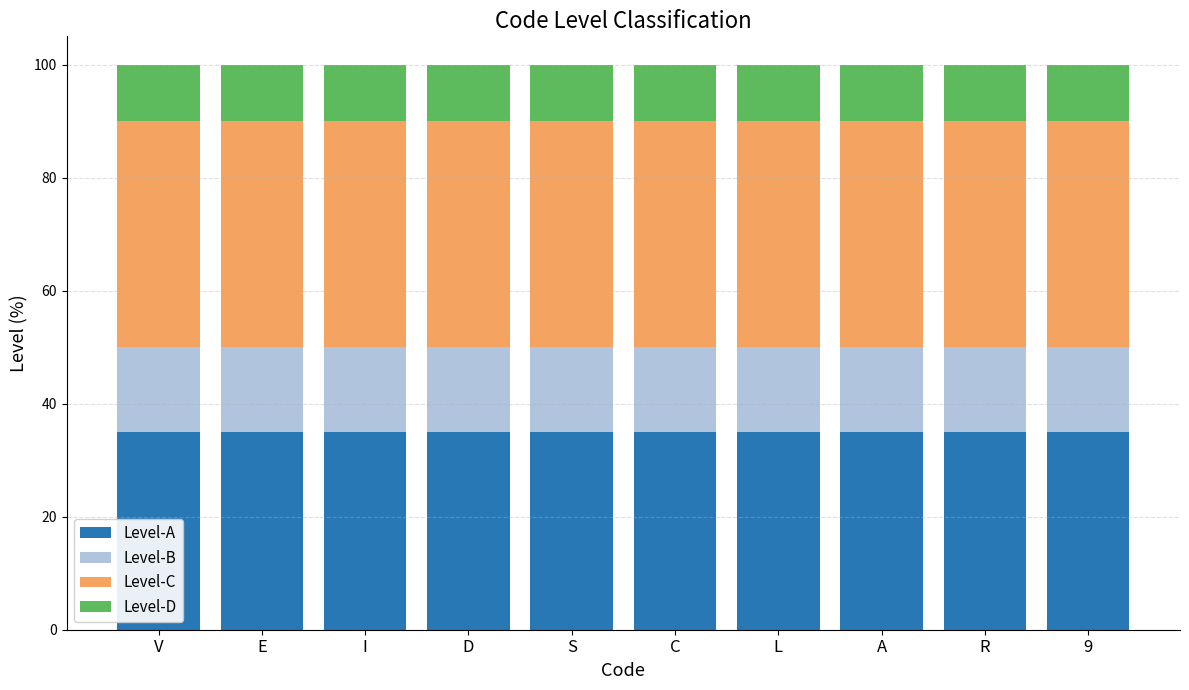

Does the chart contain any negative values?

No